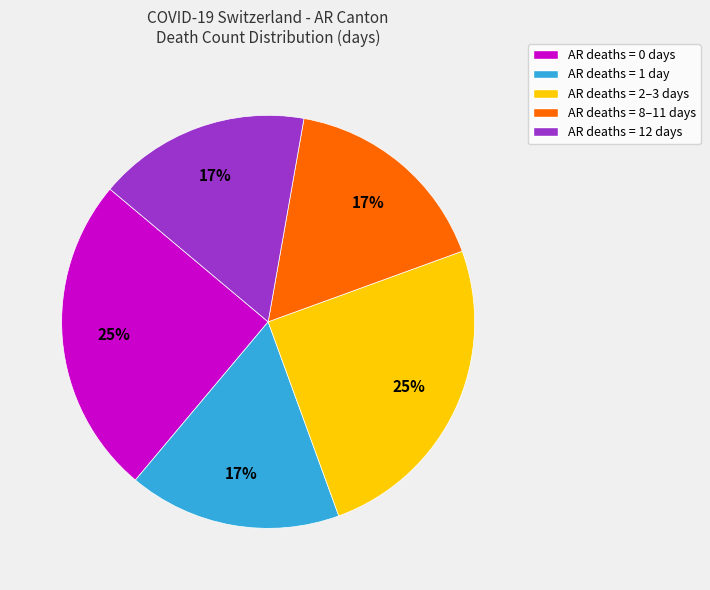

To the nearest percent, what is the average slice percentage?

20%